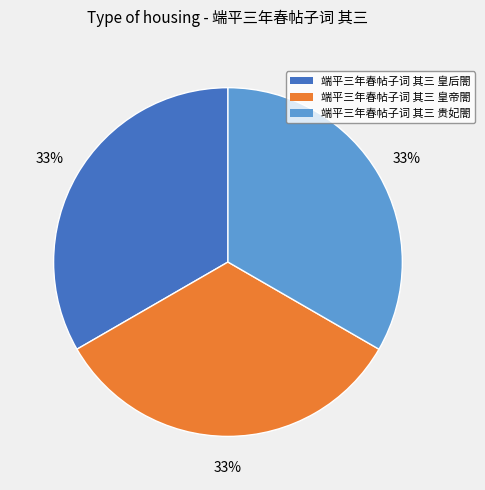

To the nearest percent, what portion does 端平三年春帖子词 其三 贵妃閤 represent?

33%